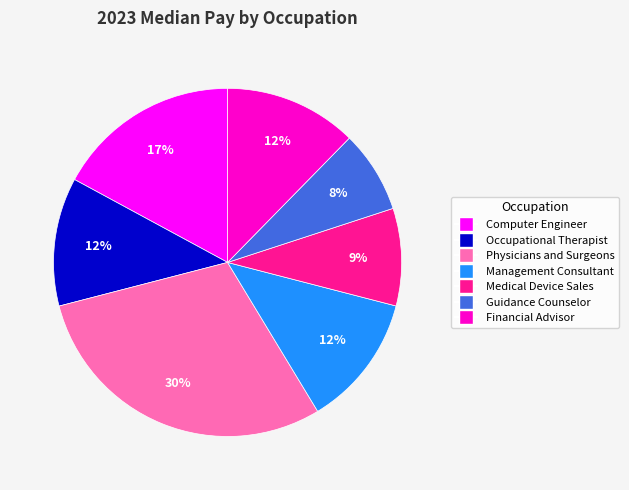

Which has a higher value, Guidance Counselor or Medical Device Sales?

Medical Device Sales